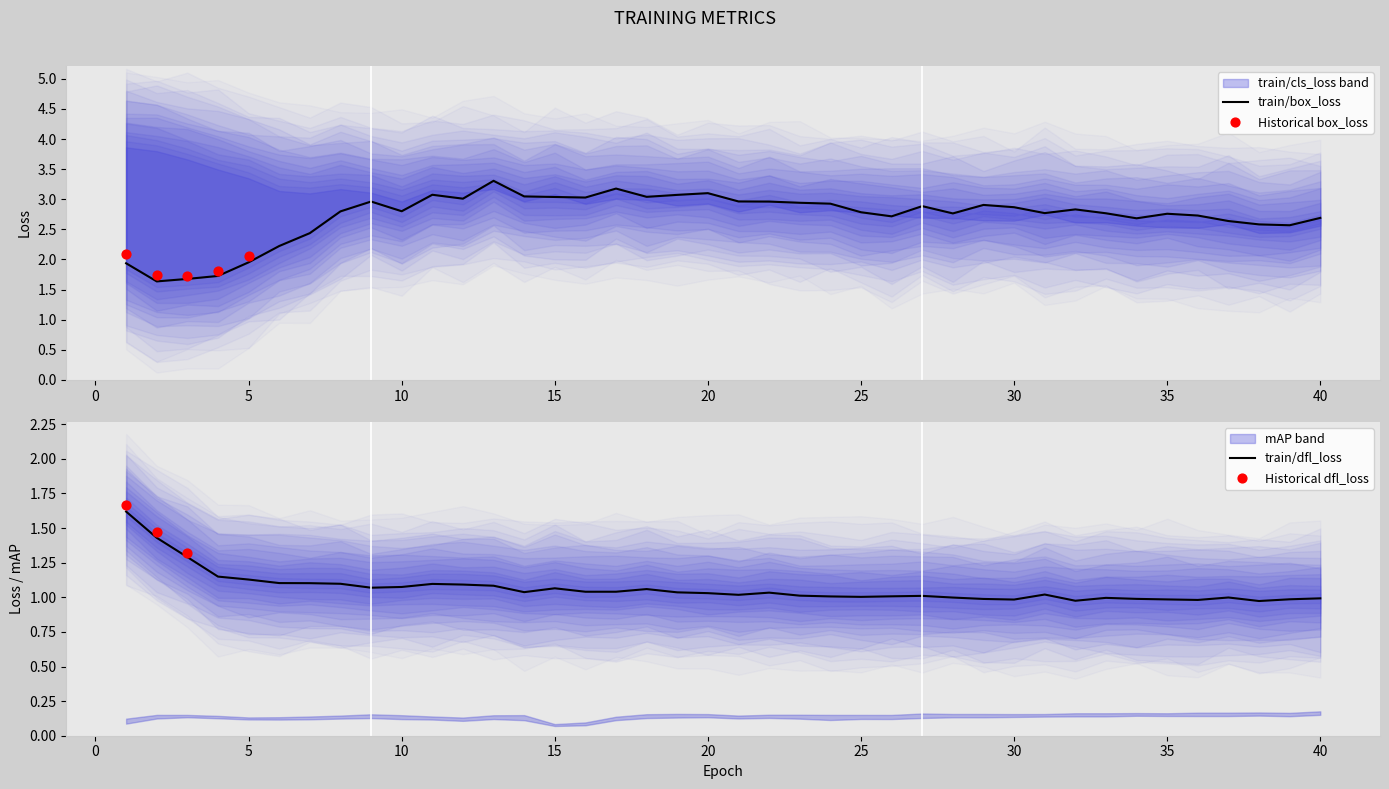

Which series has the largest total across all categories?

train/cls_loss